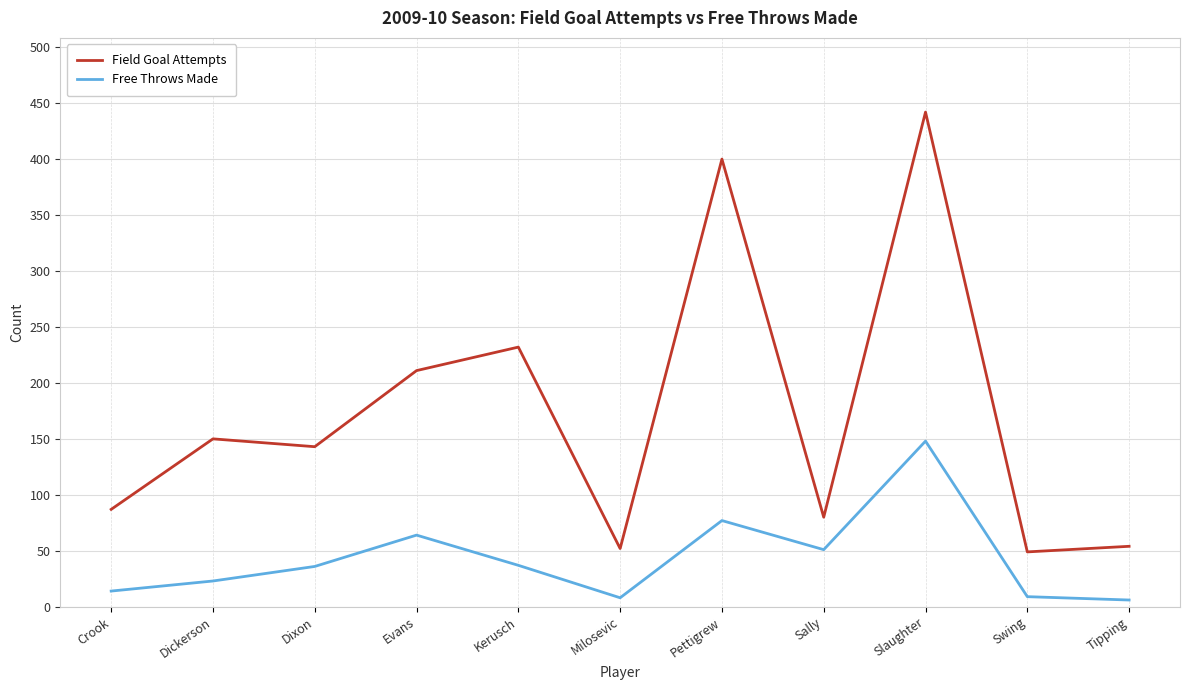

Is it true that Field Goal Attempts equals 150 at Dickerson?

True